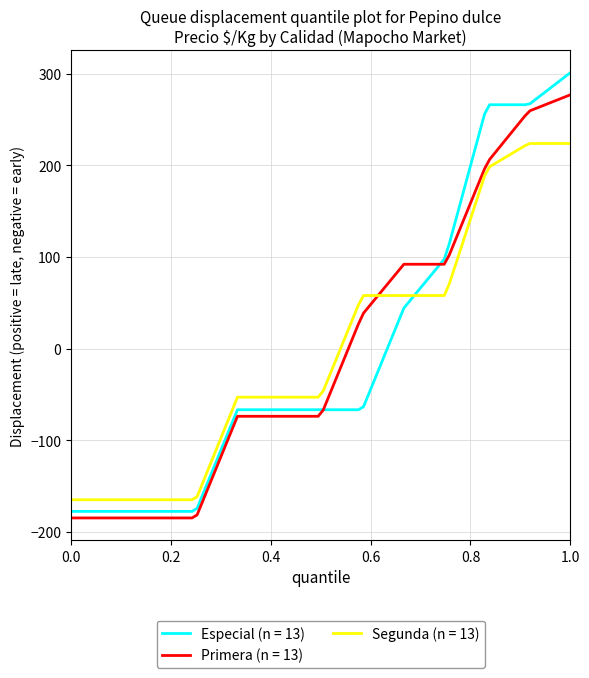

What is the maximum value shown in the chart?

301.3